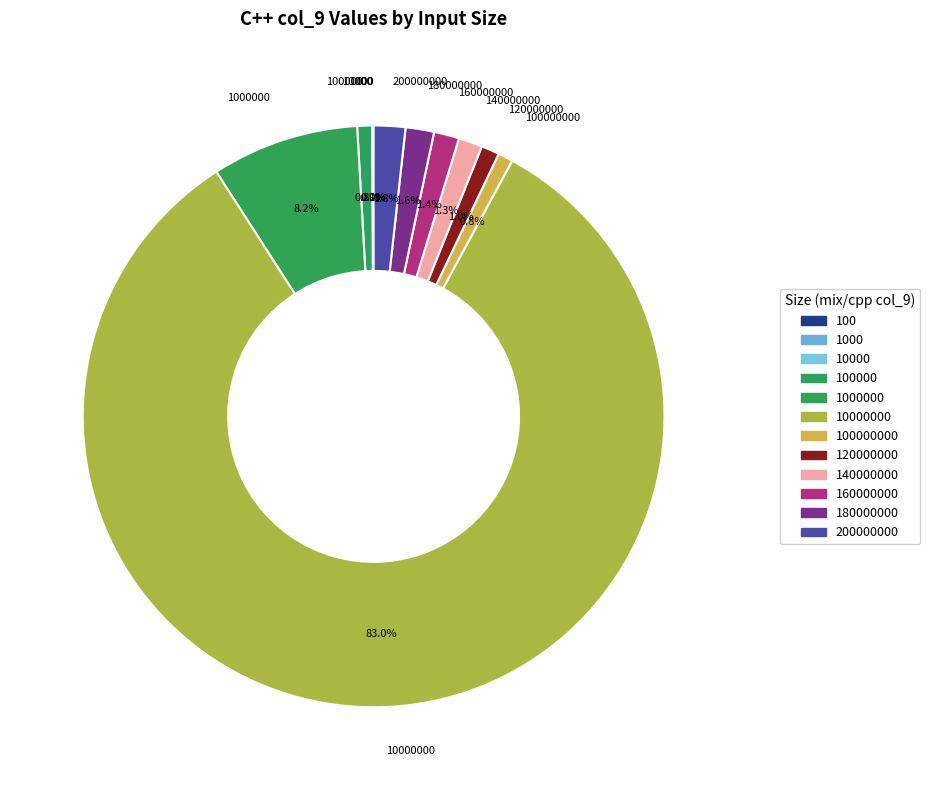

What portion of the pie excludes 200000000?

98.2%